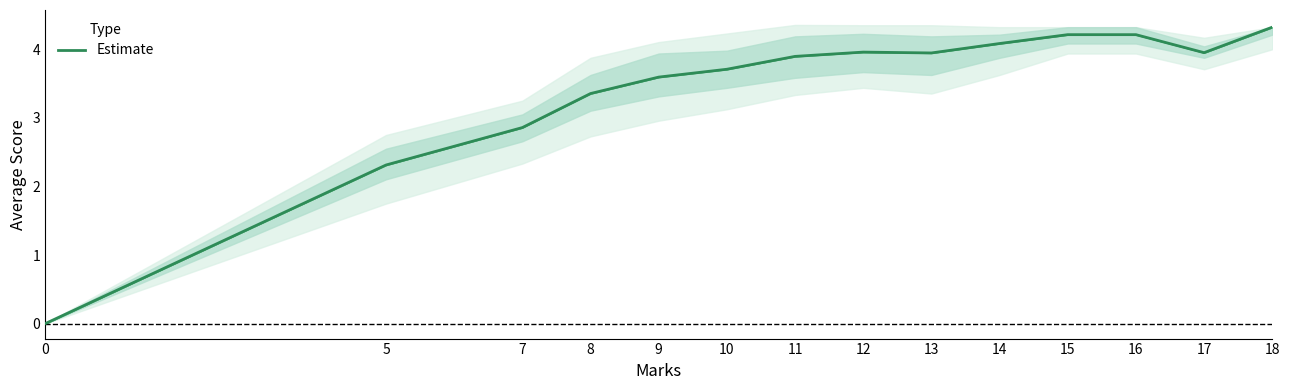

What is the ratio of the value at 7 to the value at 13?

0.7